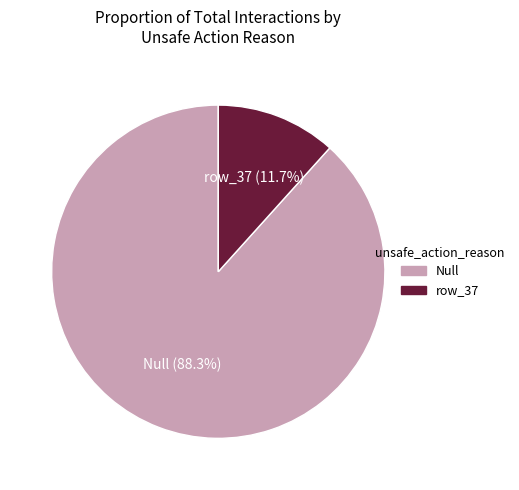

To the nearest percent, what is the difference between the largest and smallest slice percentages?

77%